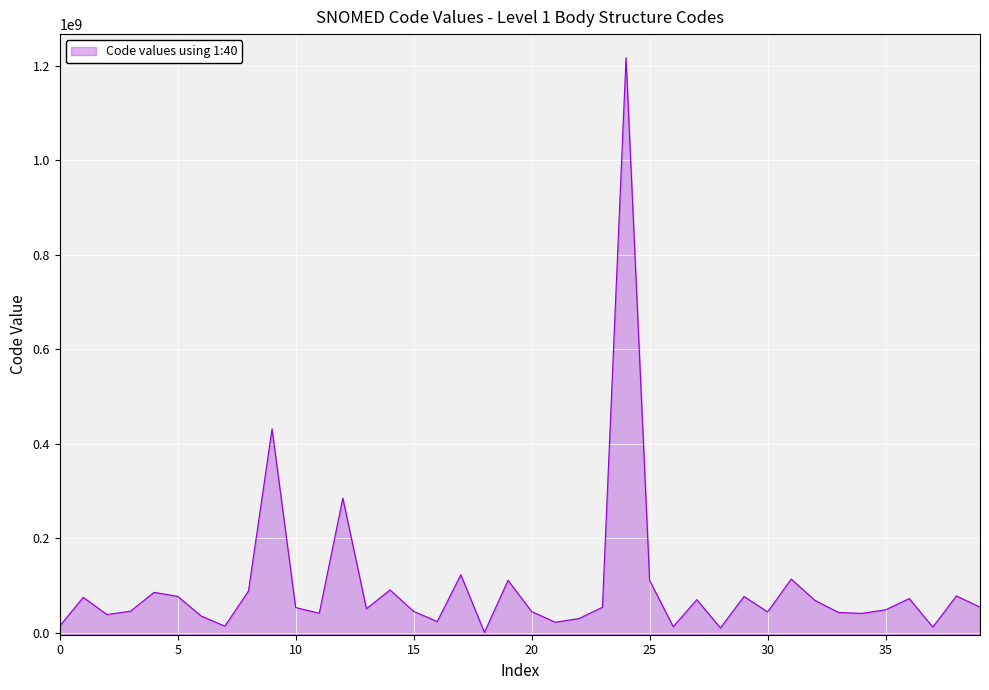

What is the label of the 24th point from the left?

53620006